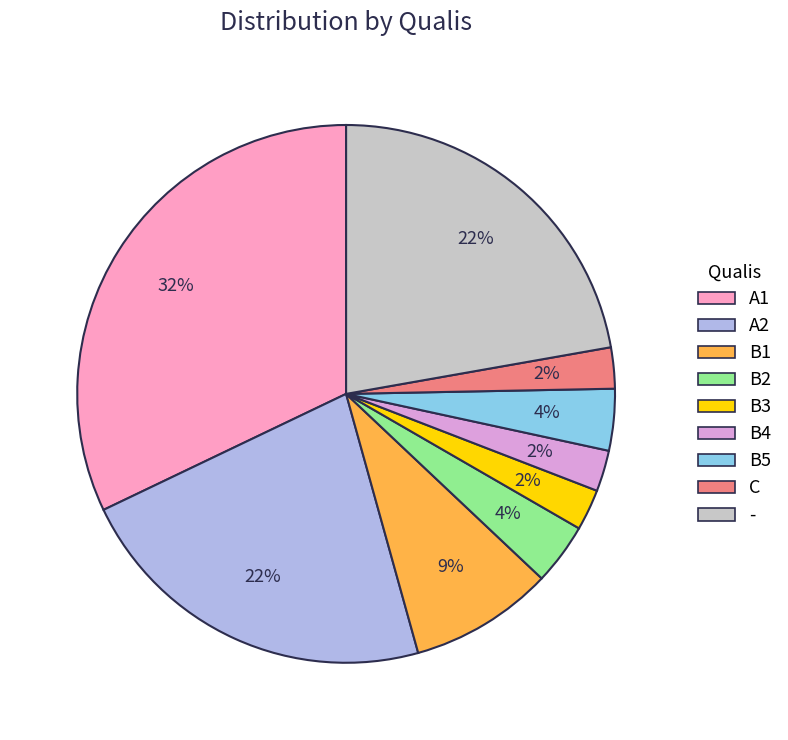

To the nearest percent, what is the combined percentage of B2 and C?

6%